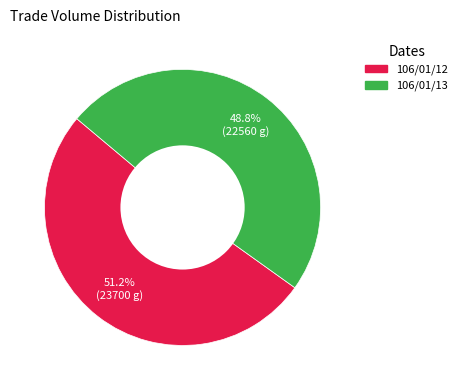

Is there a majority slice in this chart?

Yes